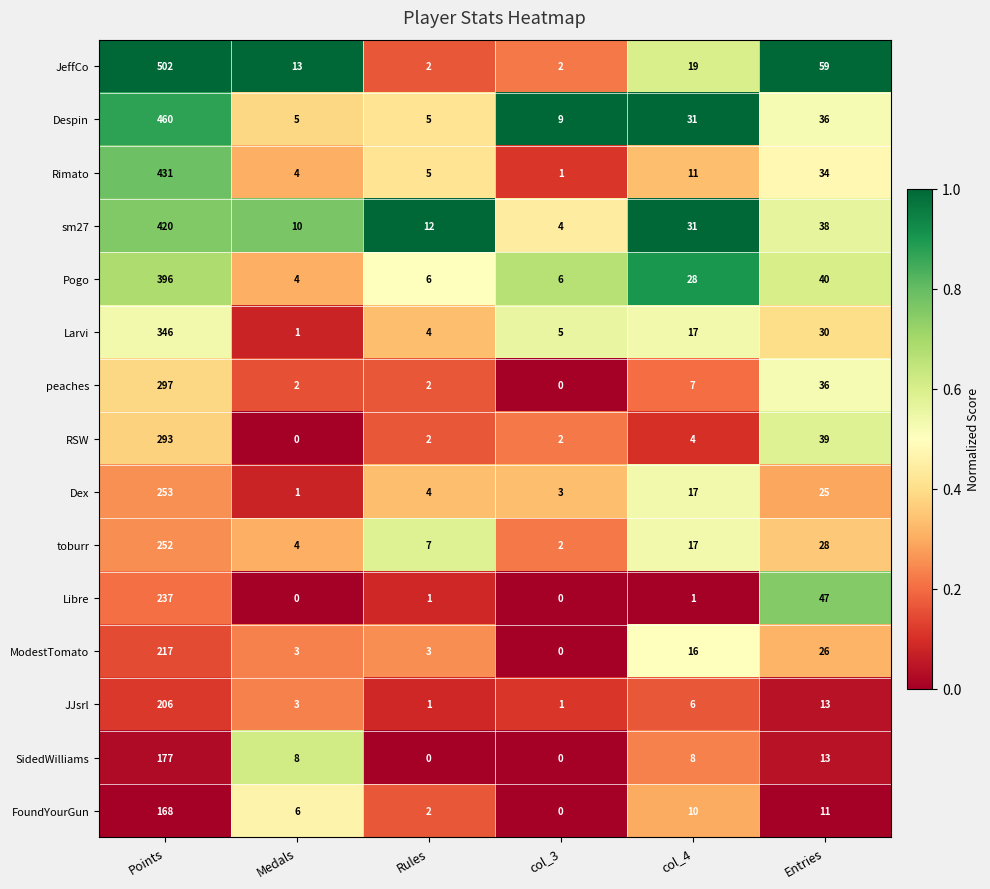

At how many categories does at least one series exceed 0?

6